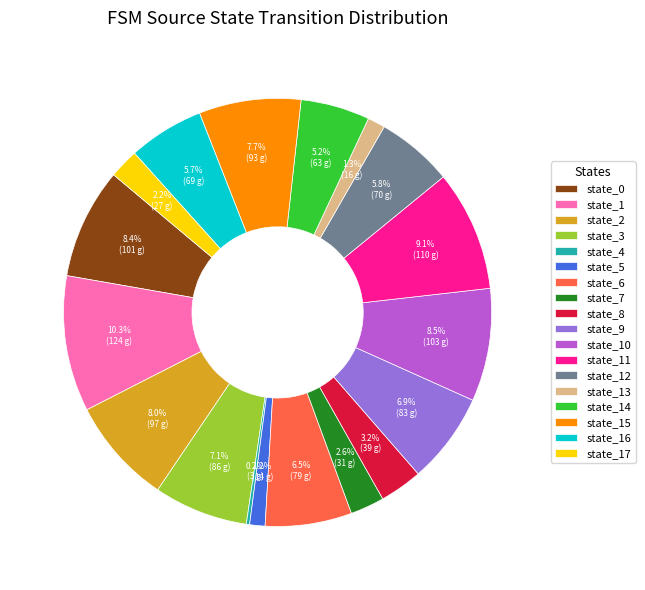

Between state_0 and state_15, which is larger?

state_0